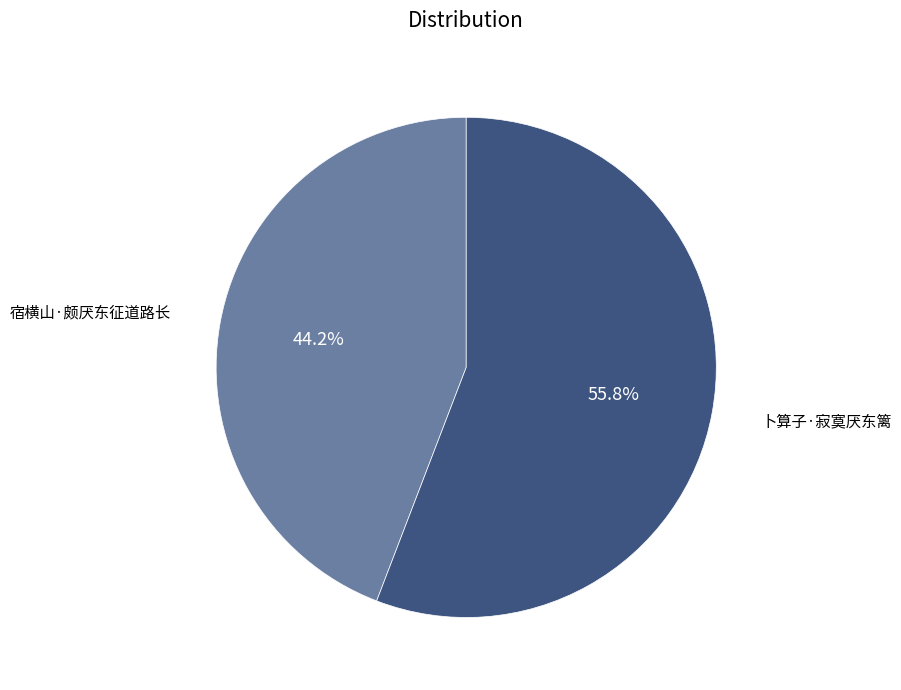

What percentage do 卜算子·寂寞厌东篱 and 宿横山·颇厌东征道路长 together represent?

100.0%